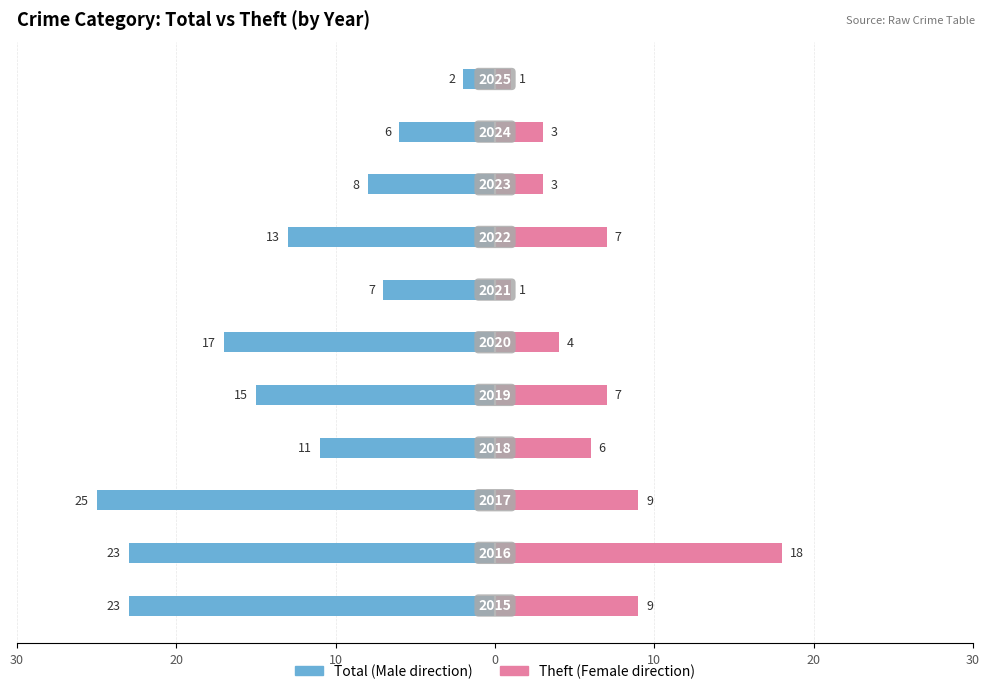

What is the difference between the maximum and minimum values in the Male series?

23